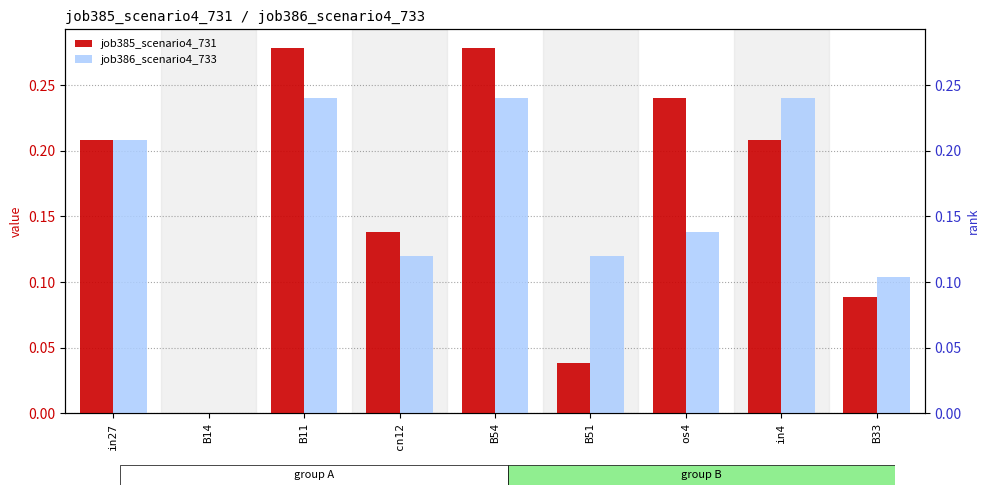

Which category has the lowest value in the job385_scenario4_731 series?

B14